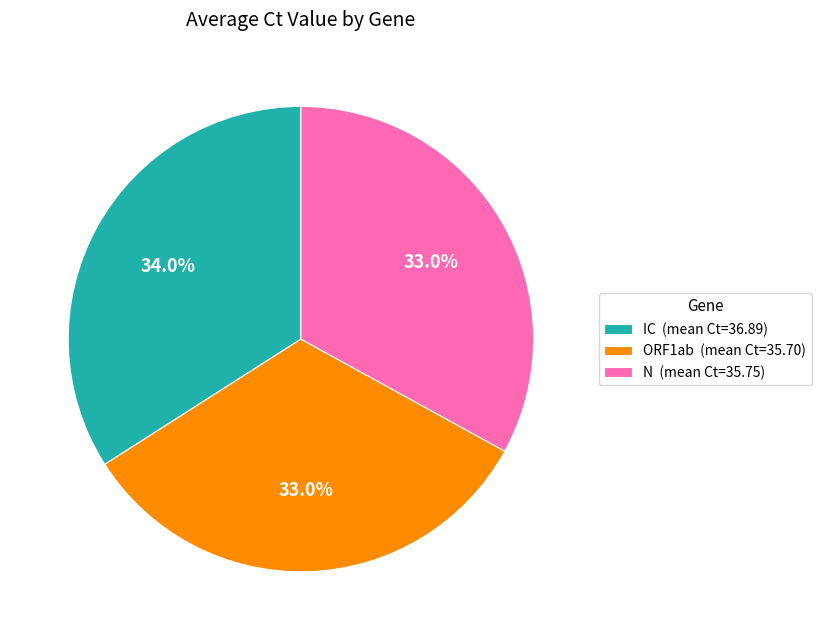

The IC slice represents 26% of the pie. True or false?

False